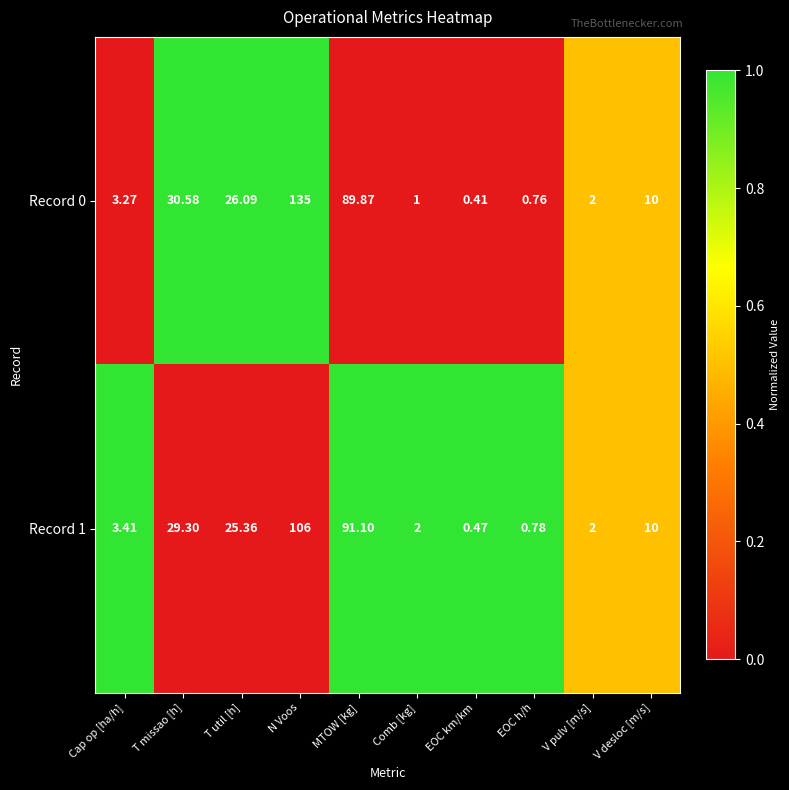

Where does the Record 0 series first go above 10?

T missao [h]